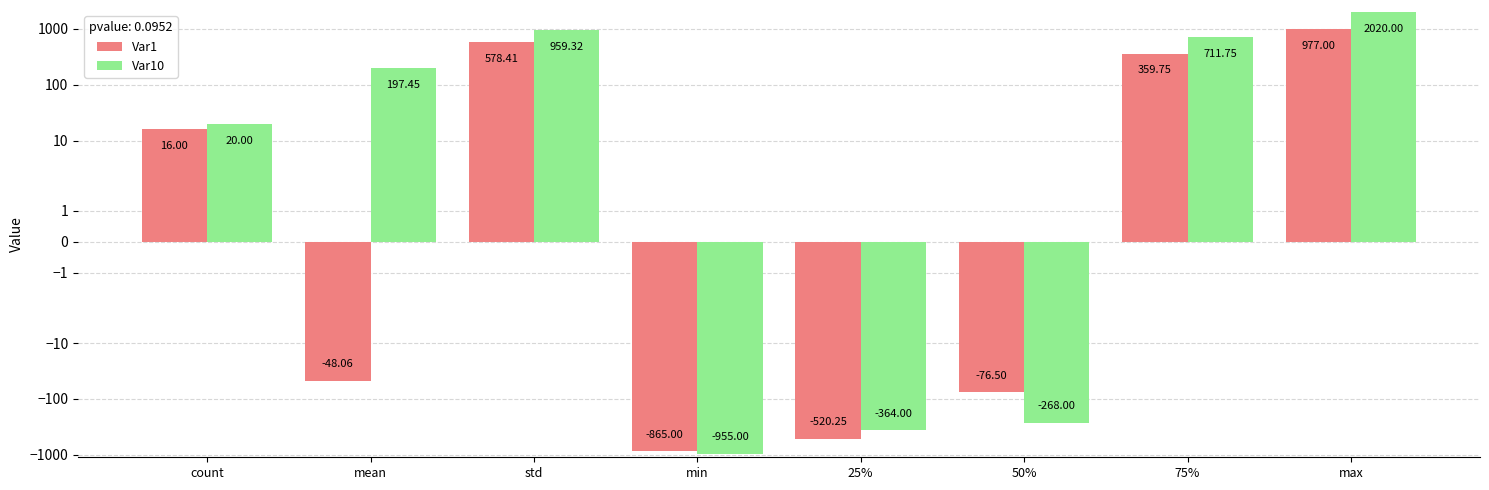

Which label corresponds to the largest value in the chart?

max